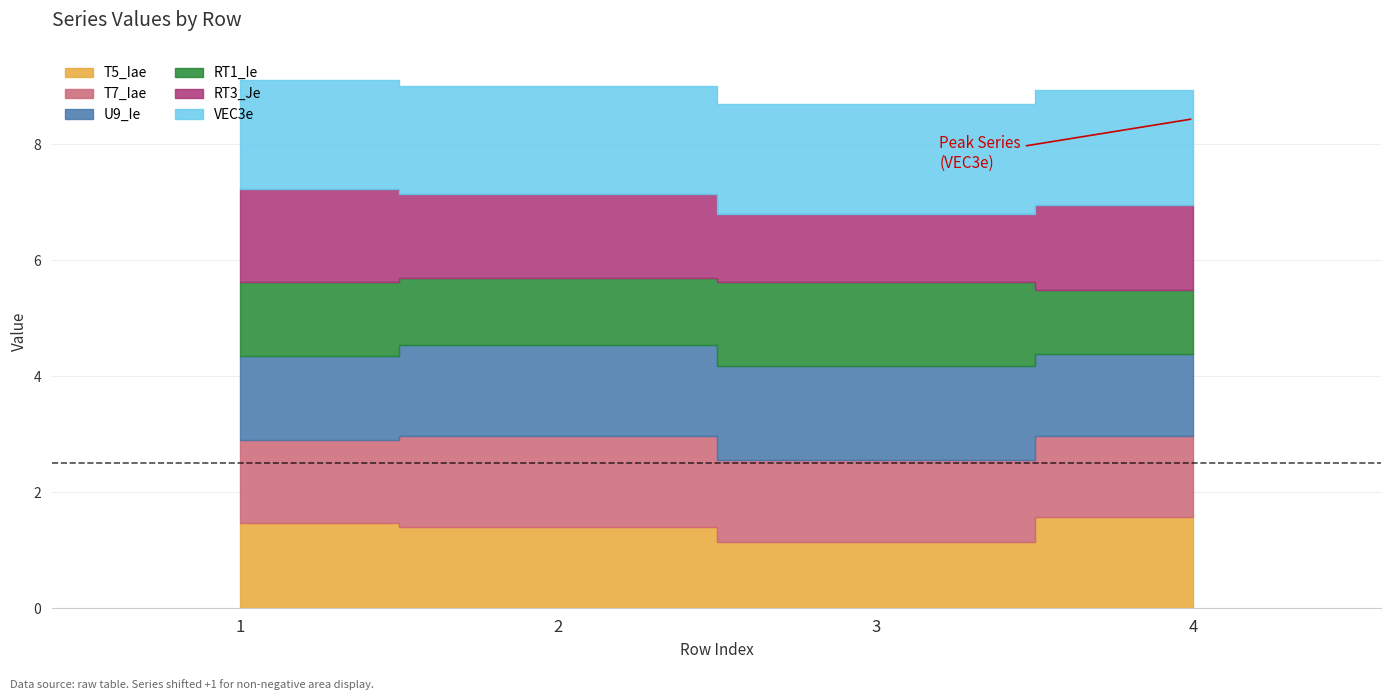

Reading left to right, transcribe all the data shown in this chart.

T5_Iae: 1.5	1.4	1.1	1.6
T7_Iae: 1.4	1.6	1.4	1.4
U9_Ie: 1.5	1.6	1.6	1.4
RT1_Ie: 1.3	1.2	1.5	1.1
RT3_Je: 1.6	1.5	1.2	1.5
VEC3e: 1.9	1.9	1.9	2.0